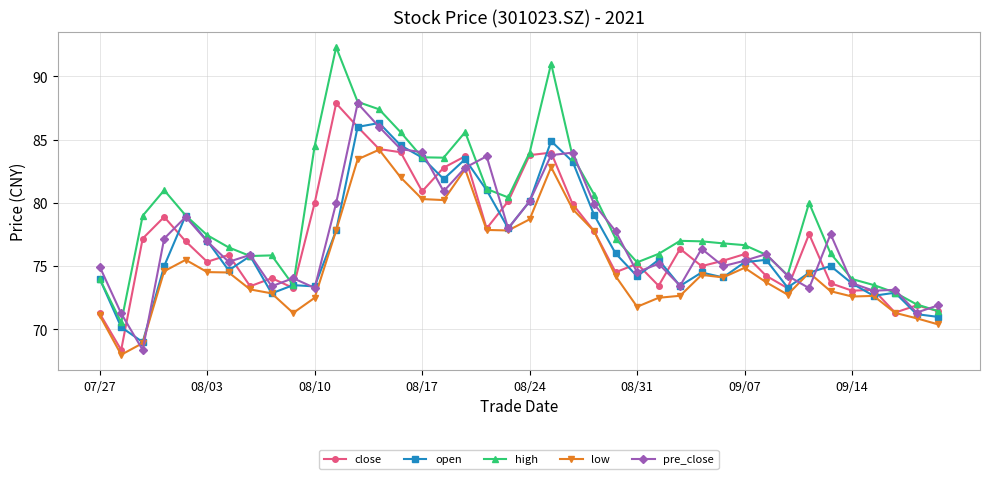

Which series has the largest total across all categories?

high